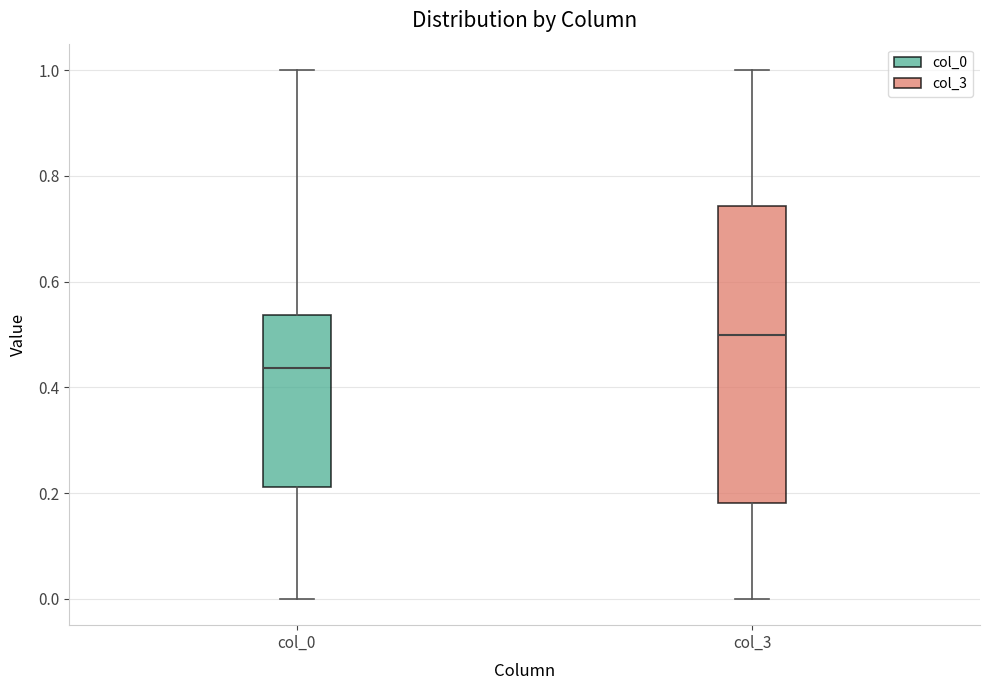

Comparing the boxes themselves (not the whiskers), which one is the tallest?

col_3